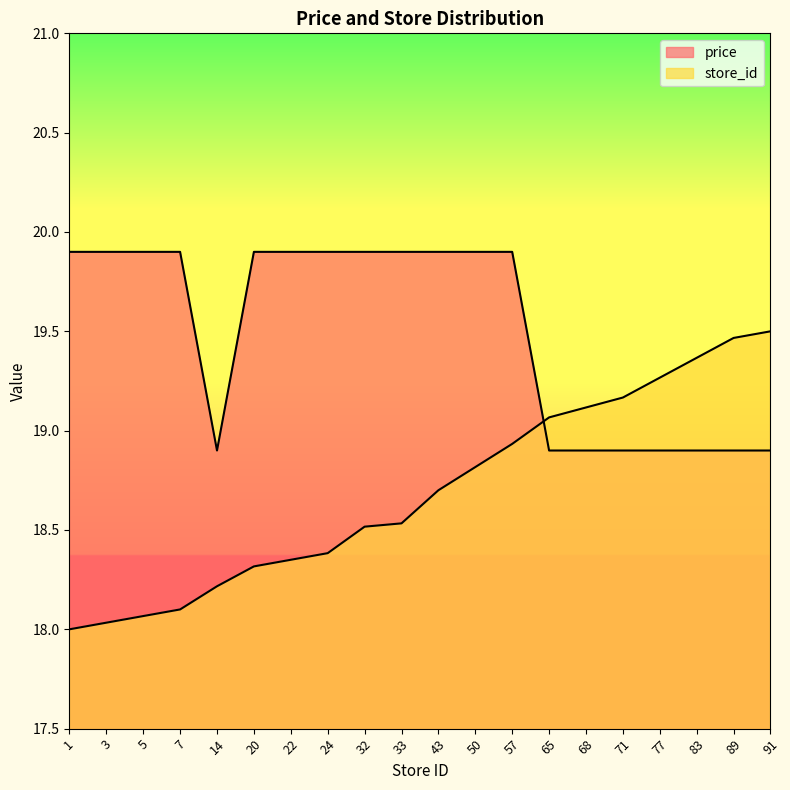

Reading left to right, list all the values displayed in this chart.

price: 19.9	19.9	19.9	19.9	18.9	19.9	19.9	19.9	19.9	19.9	19.9	19.9	19.9	18.9	18.9	18.9	18.9	18.9	18.9	18.9
store_id: 18.0	18.0	18.1	18.1	18.2	18.3	18.4	18.4	18.5	18.5	18.7	18.8	18.9	19.1	19.1	19.2	19.3	19.4	19.5	19.5